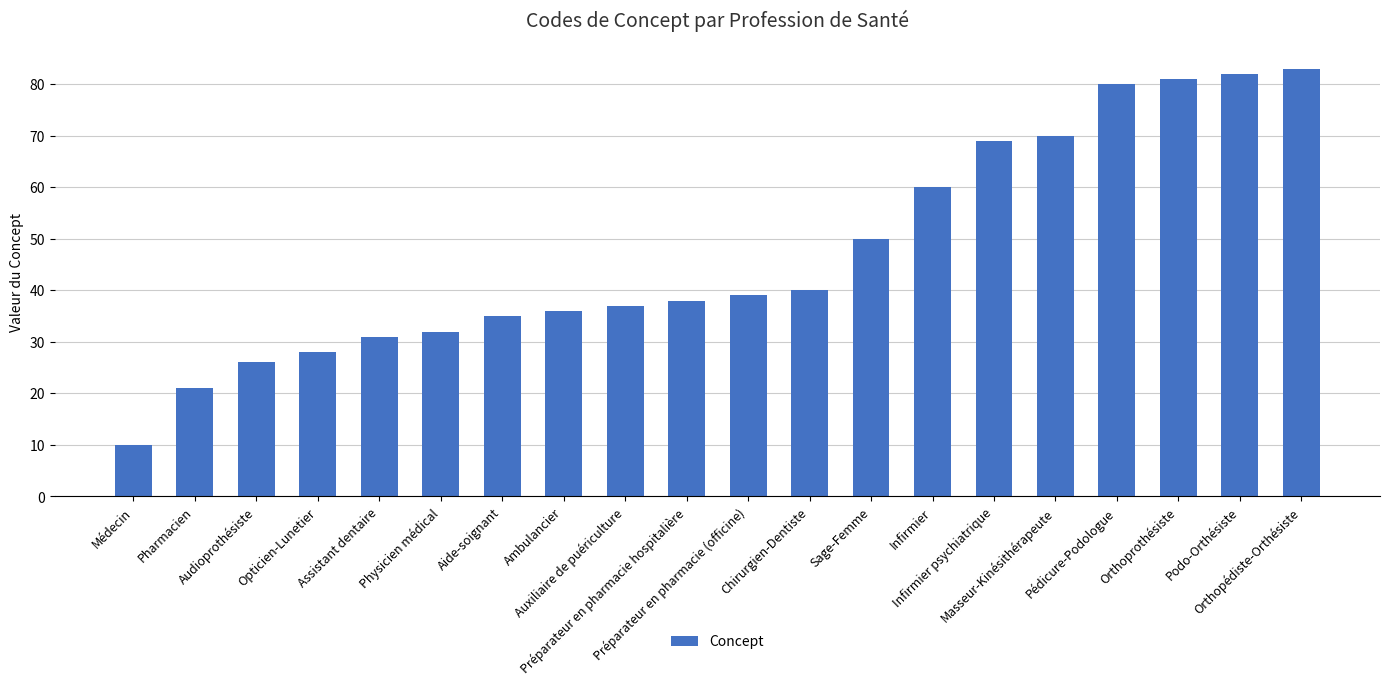

The chart shows a value of 21 at Pharmacien. True or false?

True